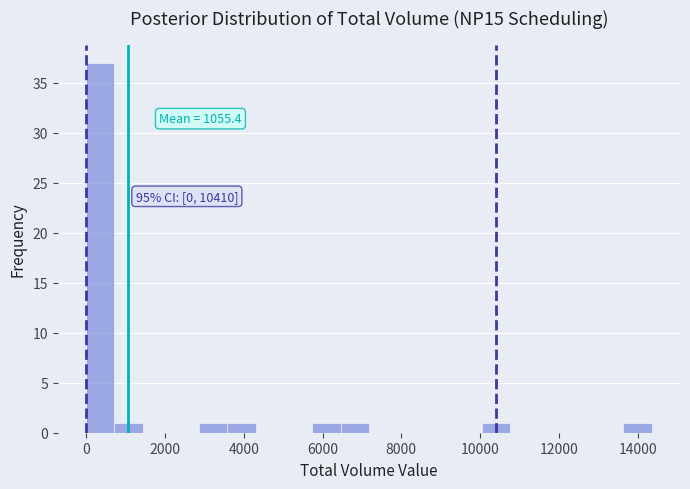

Around what value on the x-axis is the tallest bar? Give the approximate position of its centre, as read against the axis.

400